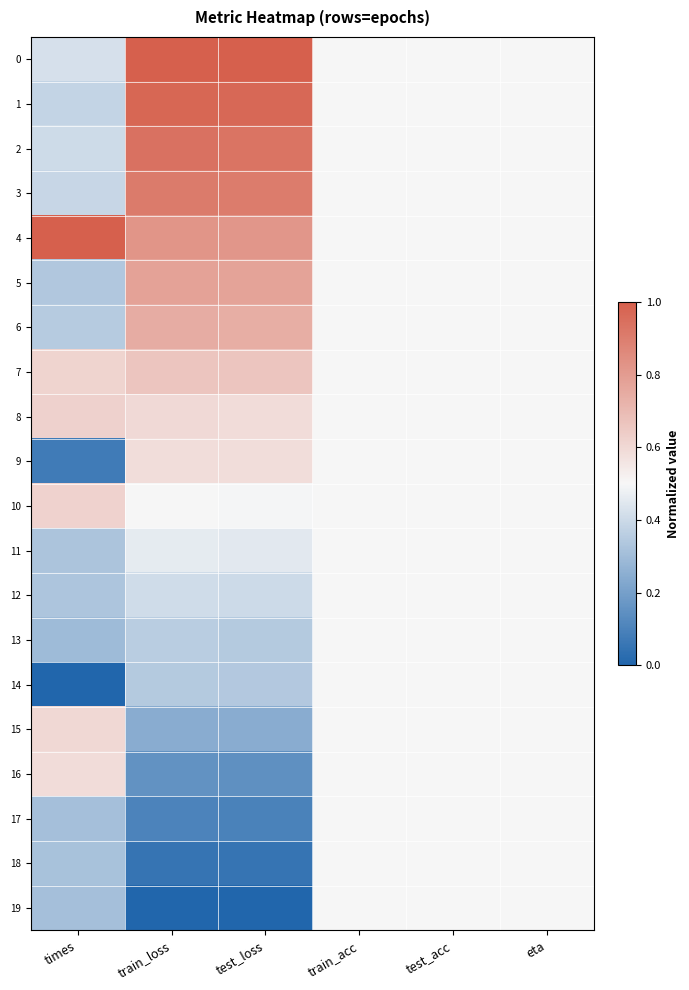

Between train_acc and test_loss, which is larger?

test_loss